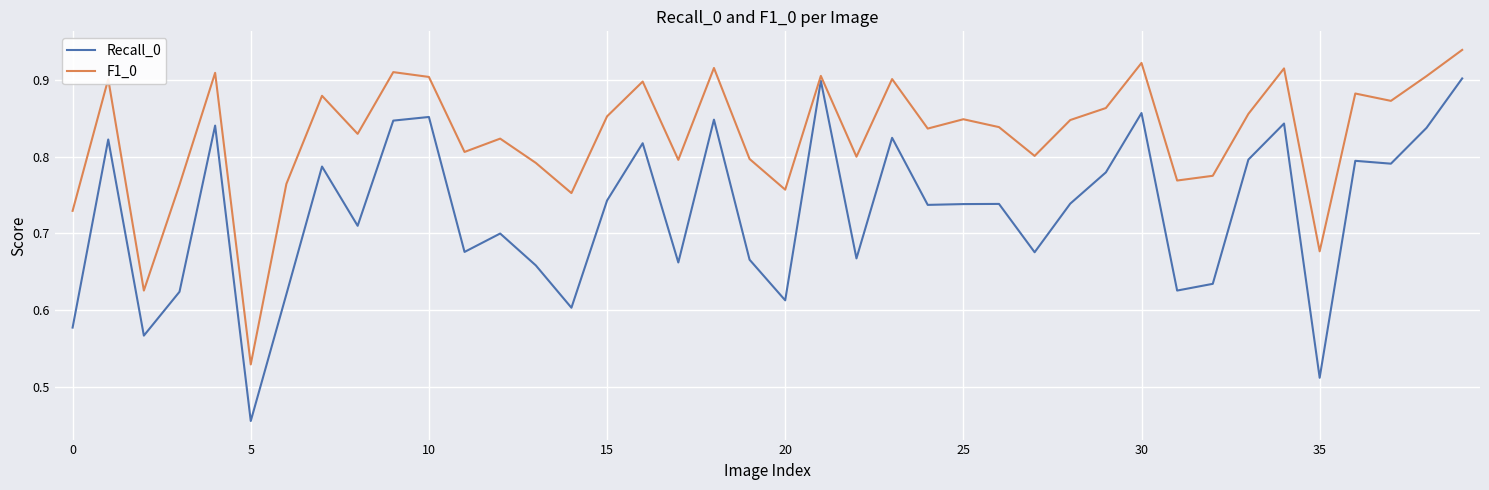

Which series has the widest spread of values?

Recall_0